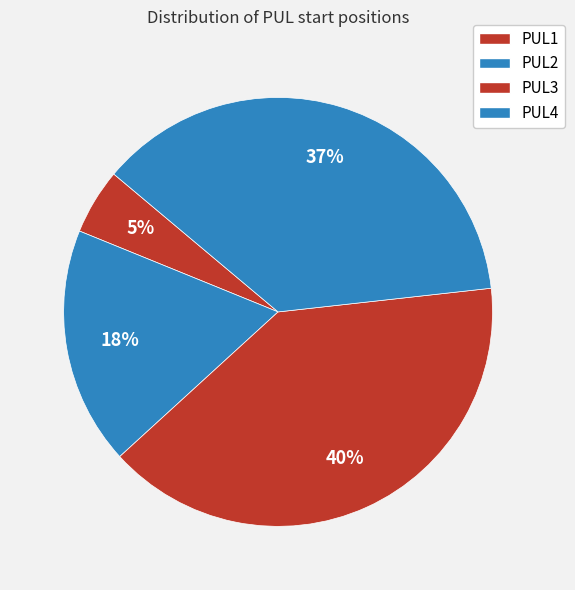

Count the number of slices in the pie.

4